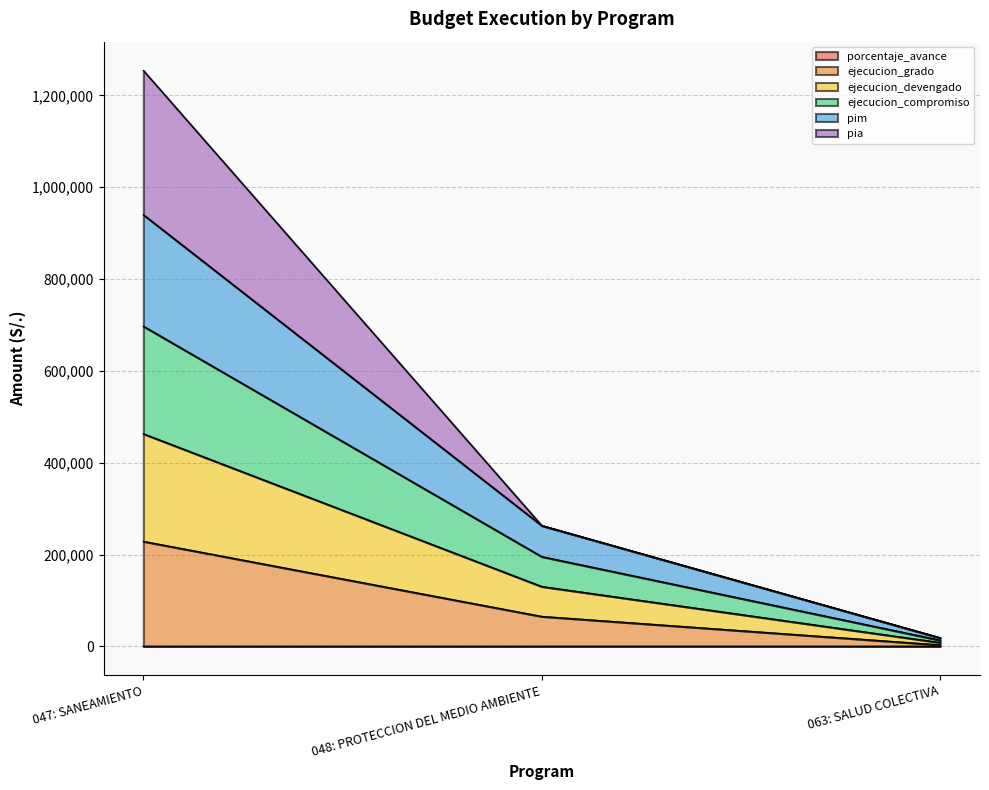

Does the chart have visible grid lines?

Yes